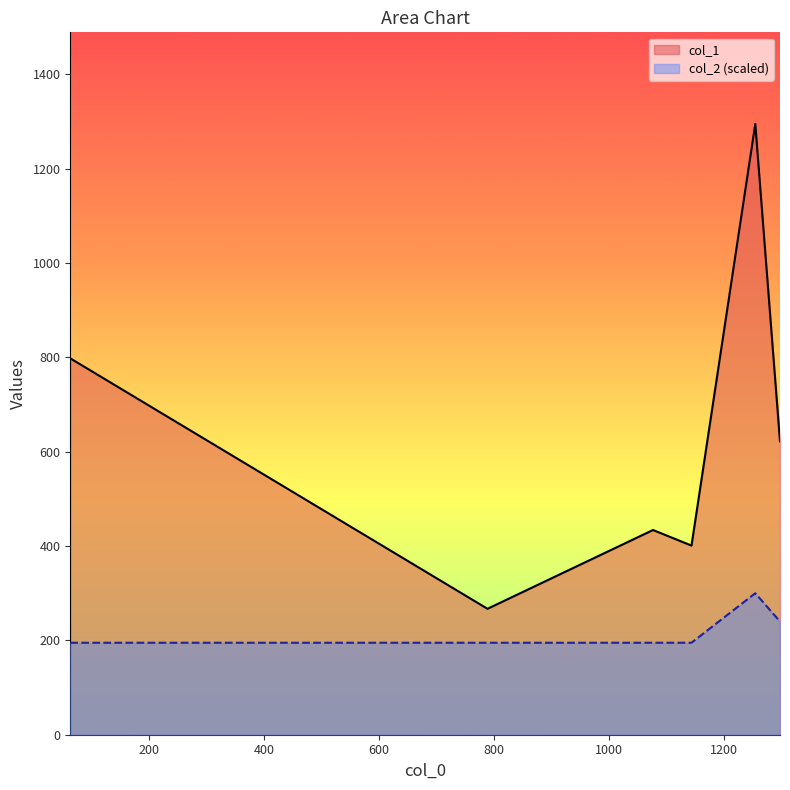

Count the col_2 values in the range 0 to 1.

6